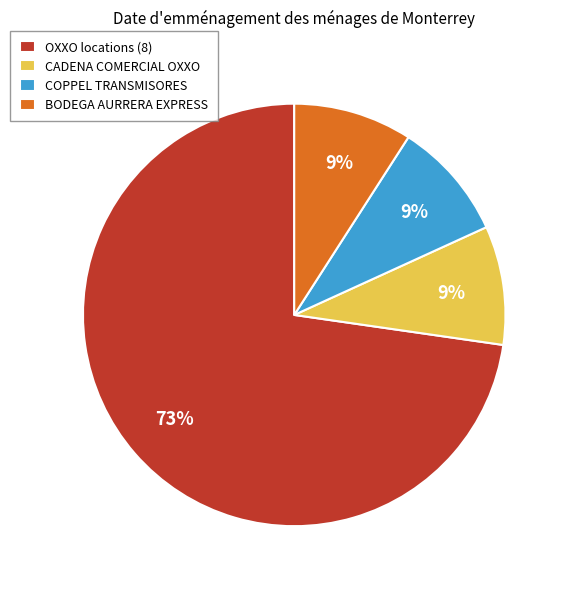

Which slice is the largest?

OXXO locations (8)